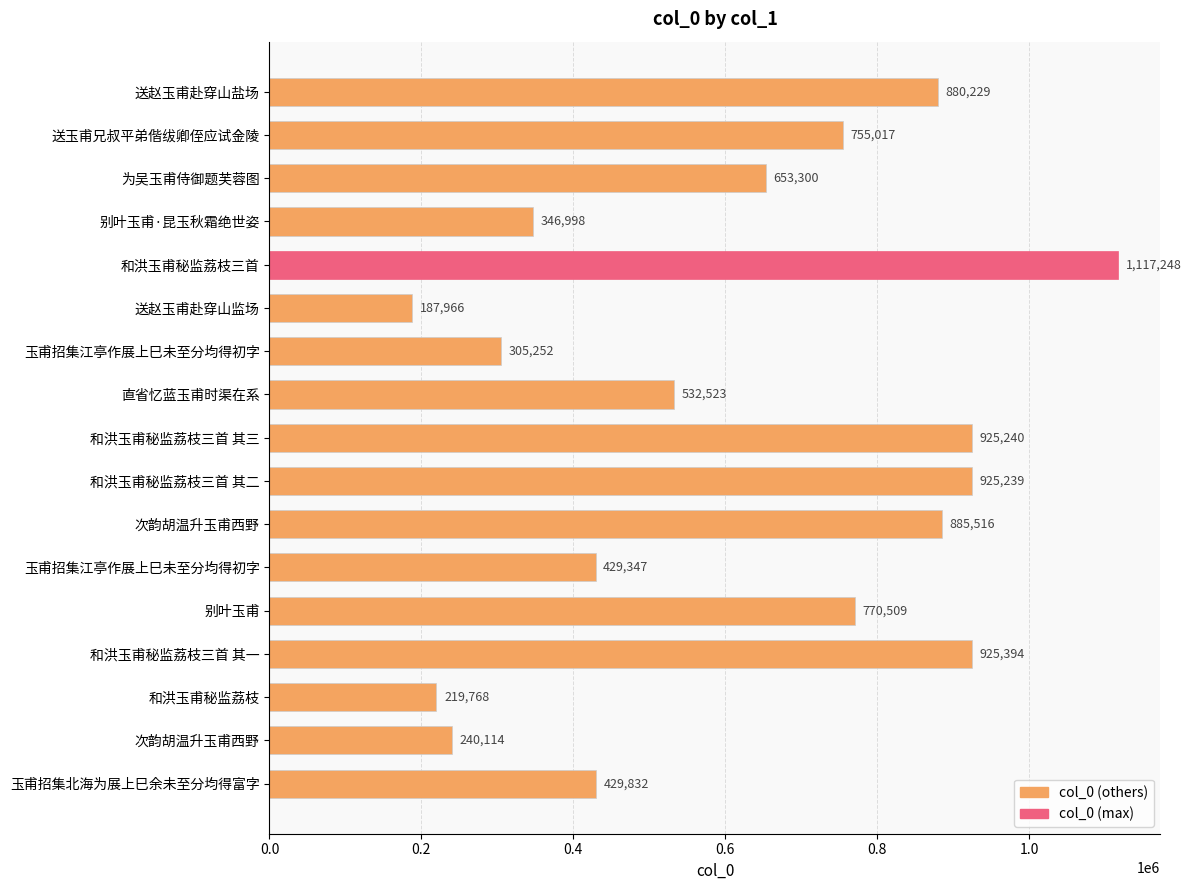

Which category has the lowest value across all series?

送赵玉甫赴穿山监场